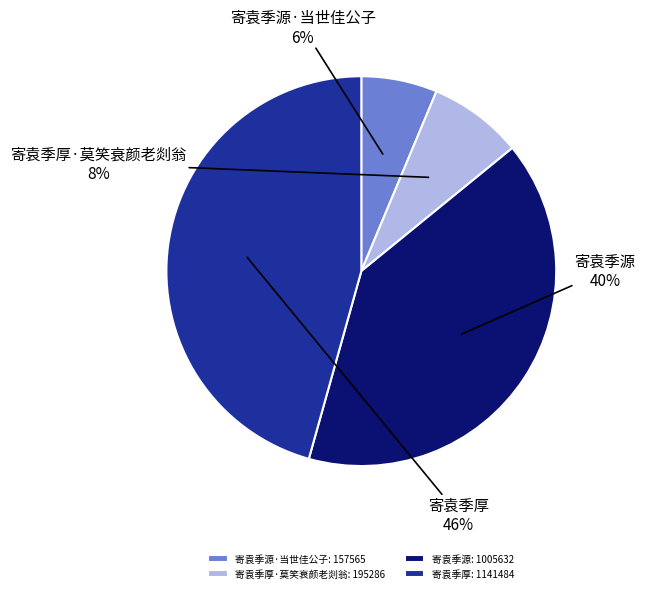

Is the sum of 寄袁季源 and 寄袁季厚·莫笑衰颜老剡翁 greater than half?

No